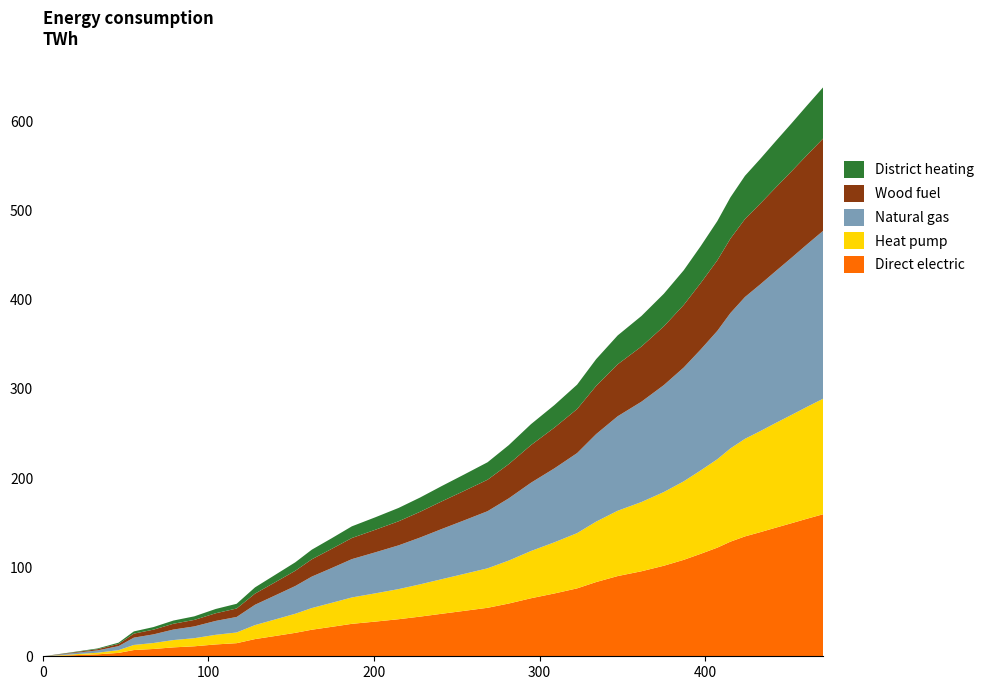

Reading right to left, what are all the values shown in this chart?

Direct electric: 159.4	154.3	149.3	144.3	139.3	134.5	128.6	121.9	115.0	108.2	101.6	95.4	90.0	83.3	76.2	70.5	65.1	59.2	54.4	51.0	47.7	44.5	41.6	38.9	36.4	33.0	29.8	26.3	22.8	19.3	14.7	13.3	11.2	10.0	8.2	7.0	3.8	2.2	1.1	0.0
Heat pump: 129.7	125.5	121.5	117.5	113.4	109.5	104.6	99.2	93.6	88.1	82.7	77.7	73.3	67.8	62.0	57.4	53.0	48.2	44.3	41.5	38.8	36.2	33.8	31.7	29.6	26.9	24.3	21.4	18.6	15.7	12.0	10.8	9.1	8.2	6.7	5.7	3.1	1.8	0.9	0.0
Natural gas: 188.4	182.2	176.3	170.4	164.7	159.1	151.9	144.0	135.7	127.7	120.0	112.6	106.0	98.2	89.8	83.0	76.6	69.8	64.1	60.1	56.3	52.5	49.1	46.0	43.0	39.0	35.3	31.1	27.0	22.8	17.4	15.6	13.2	11.8	9.7	8.2	4.5	2.6	1.3	0.0
Wood fuel: 103.6	100.2	97.0	93.8	90.6	87.5	83.5	79.2	74.6	70.2	65.9	61.9	58.3	54.1	49.4	45.7	42.2	38.4	35.3	33.1	31.0	28.9	27.0	25.3	23.7	21.5	19.4	17.1	14.8	12.5	9.5	8.6	7.3	6.5	5.3	4.5	2.5	1.4	0.7	0.0
District heating: 57.5	55.6	53.8	52.0	50.2	48.5	46.3	44.0	41.4	38.9	36.6	34.3	32.4	30.0	27.4	25.3	23.5	21.3	19.6	18.4	17.2	16.0	15.0	14.0	13.1	11.9	10.8	9.5	8.3	7.0	5.3	4.8	4.0	3.6	2.9	2.5	1.4	0.8	0.4	0.0